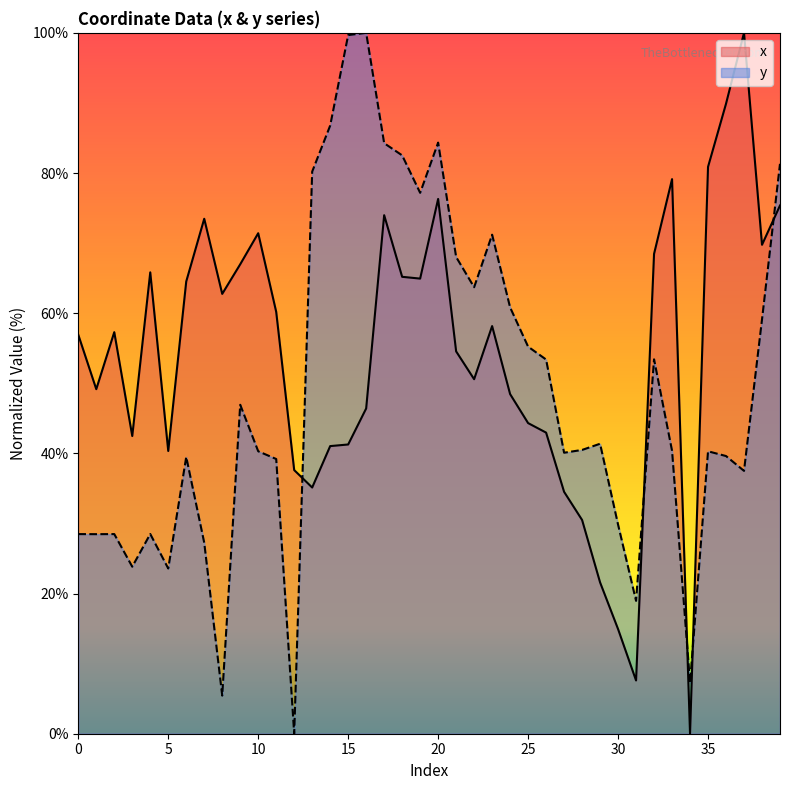

Reading left to right, what are all the values shown in this chart?

x: 56.9	49.2	57.3	42.5	65.8	40.3	64.5	73.5	62.8	67.0	71.4	60.2	37.6	35.1	41.0	41.3	46.4	74.0	65.2	64.9	76.3	54.6	50.6	58.2	48.5	44.3	43.0	34.5	30.5	21.6	14.9	7.6	68.5	79.1	0.0	80.9	89.9	100.0	69.8	75.4
y: 28.5	28.5	28.5	23.8	28.5	23.6	39.5	27.3	5.4	46.9	40.3	39.2	0.0	80.2	86.8	99.7	100.0	84.3	82.5	77.2	84.3	68.0	63.7	71.2	60.8	55.2	53.4	40.1	40.5	41.4	29.8	19.0	53.4	40.4	7.3	40.3	39.6	37.5	59.1	81.3